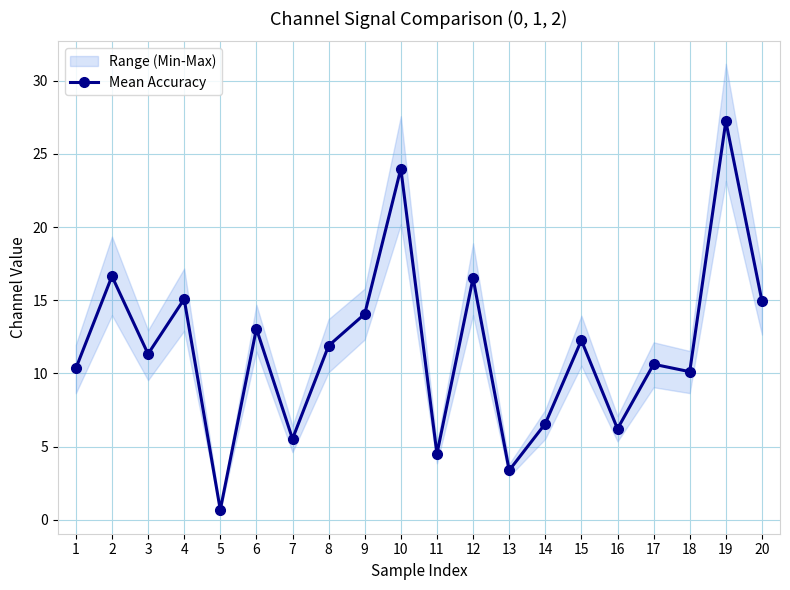

Between 16 and 18, which is larger?

18